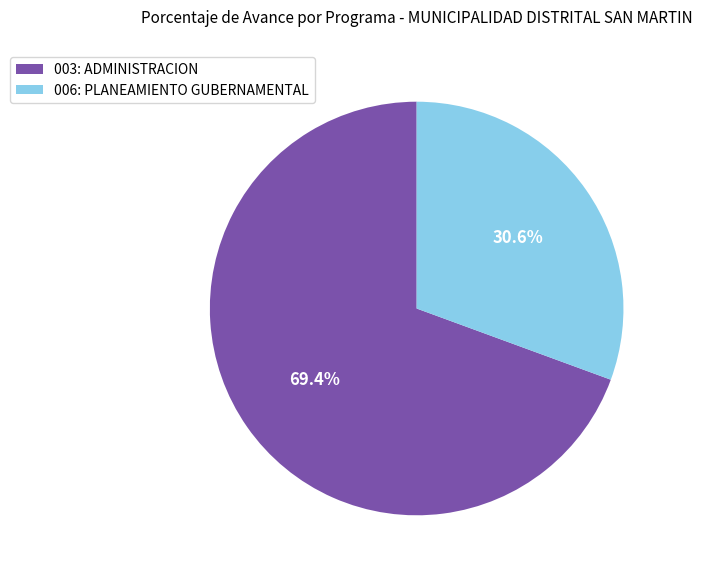

Rank the categories by value from lowest to highest.

006: PLANEAMIENTO GUBERNAMENTAL, 003: ADMINISTRACION